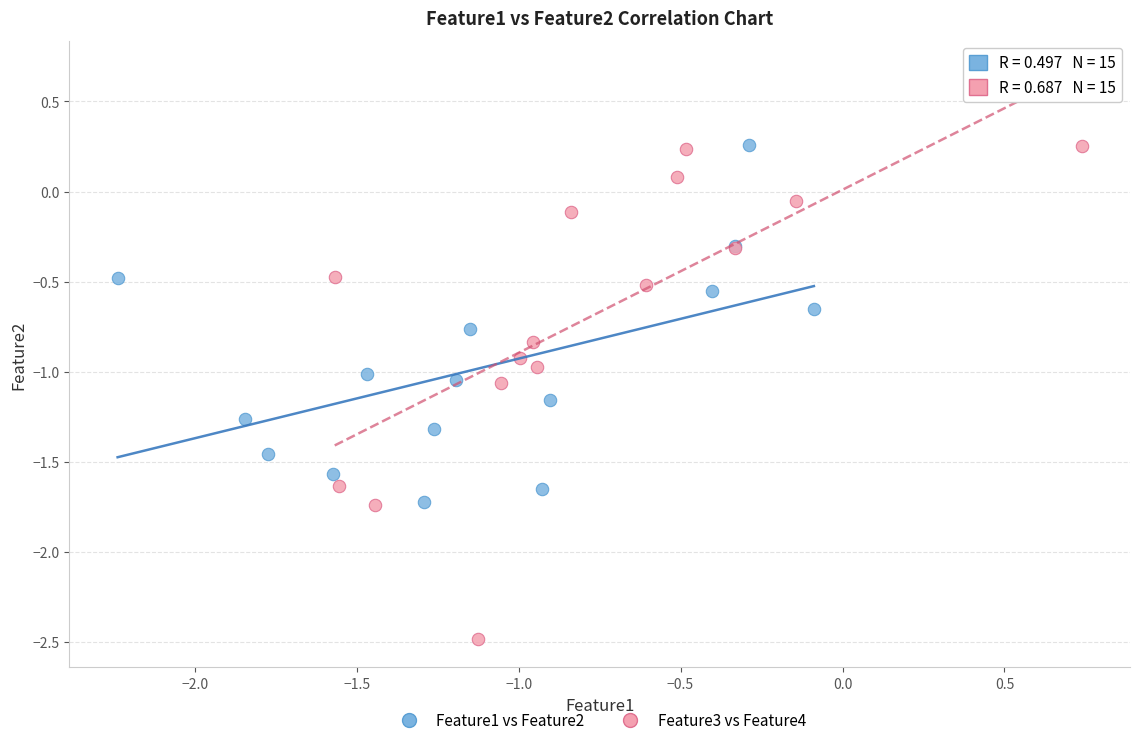

Which series reaches the minimum Y coordinate?

Feature3 vs Feature4